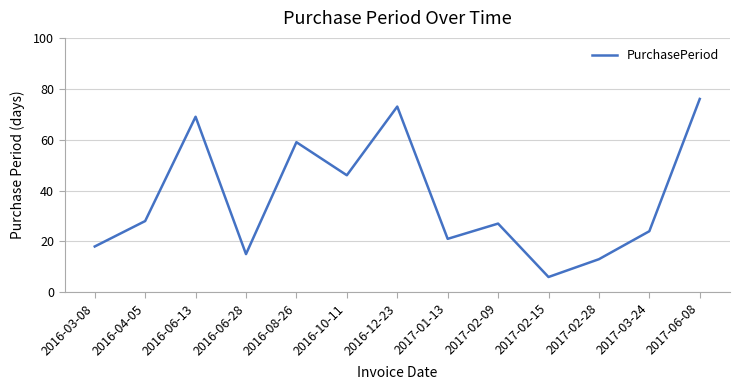

Reading left to right, extract all data points from this chart.

2016-03-08=18	2016-04-05=28	2016-06-13=69	2016-06-28=15	2016-08-26=59	2016-10-11=46	2016-12-23=73	2017-01-13=21	2017-02-09=27	2017-02-15=6	2017-02-28=13	2017-03-24=24	2017-06-08=76